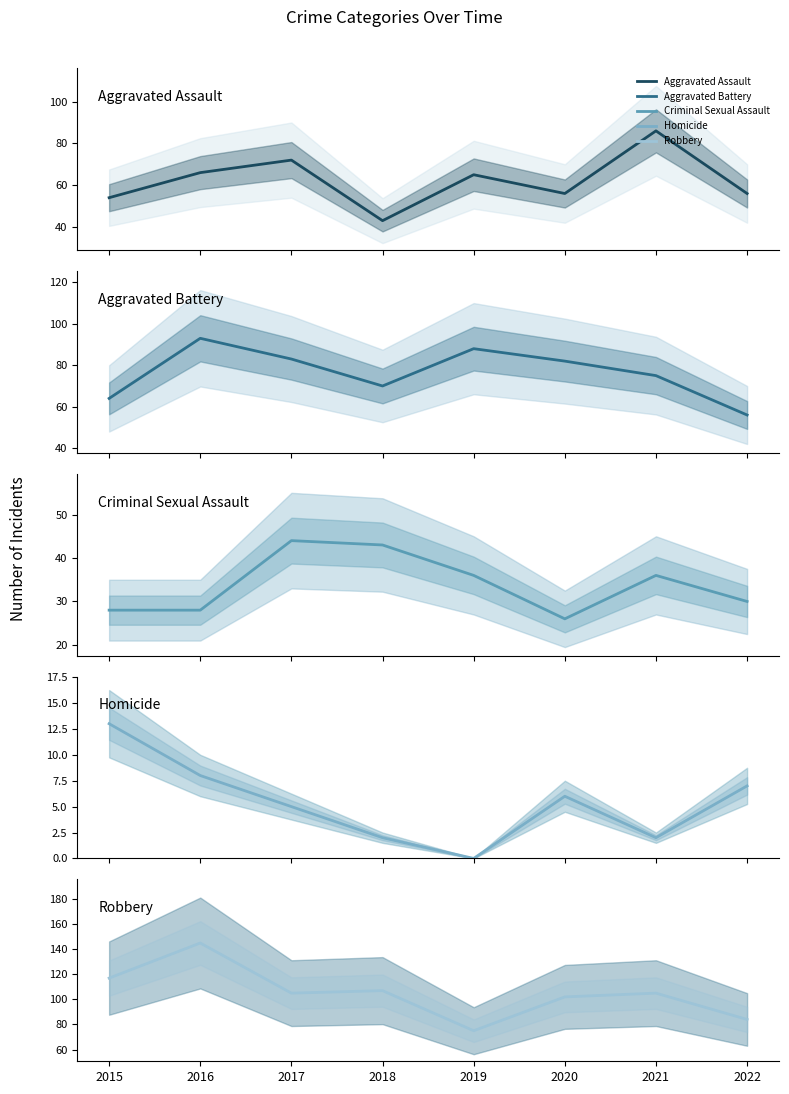

What is the average value of the Criminal Sexual Assault series?

34